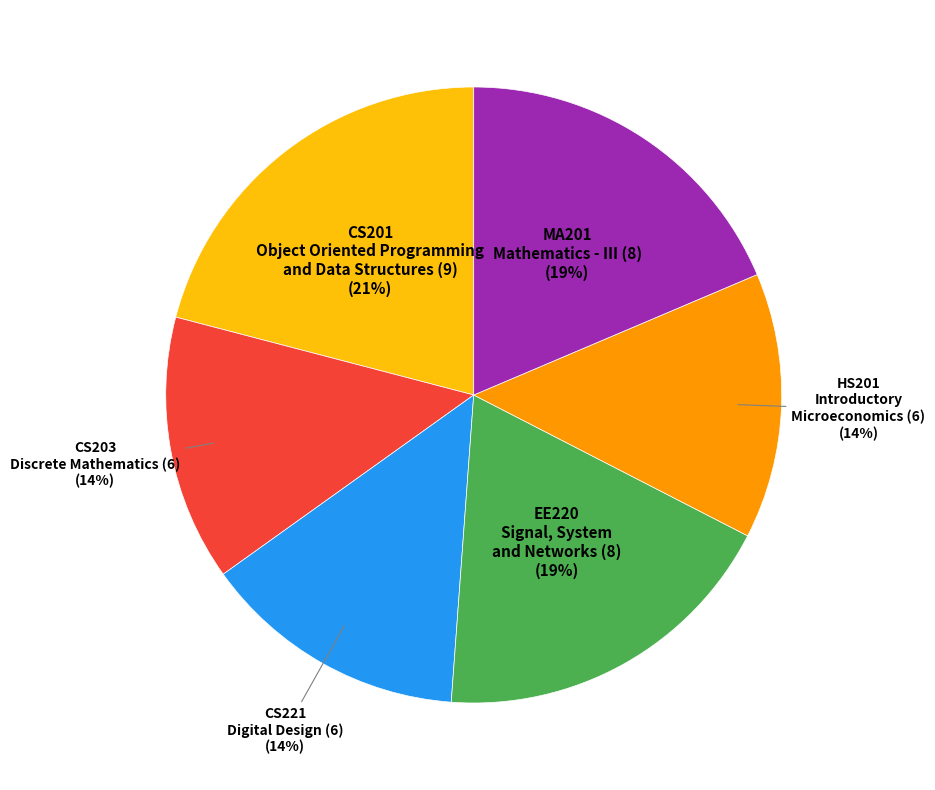

Is there a majority slice in this chart?

No